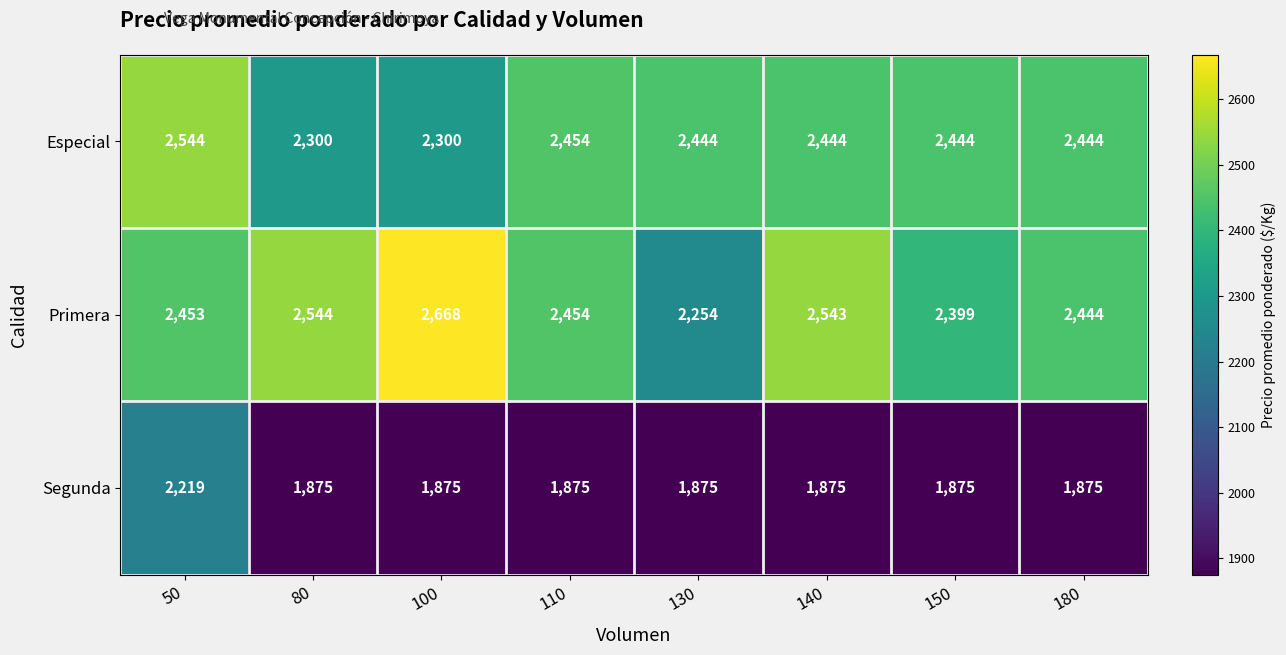

Which series has the widest spread of values?

Primera